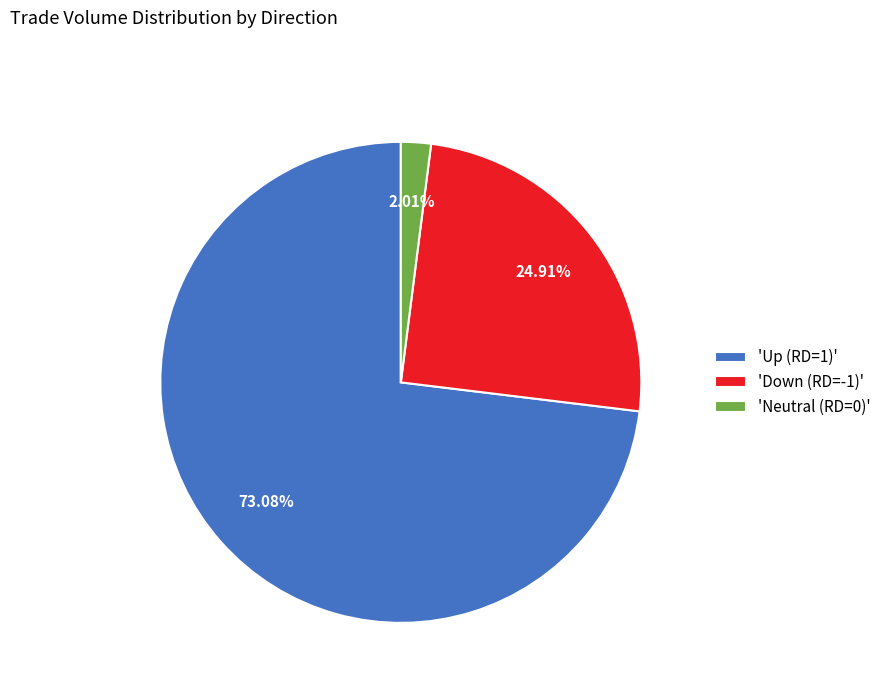

What is the majority slice?

'Up (RD=1)'